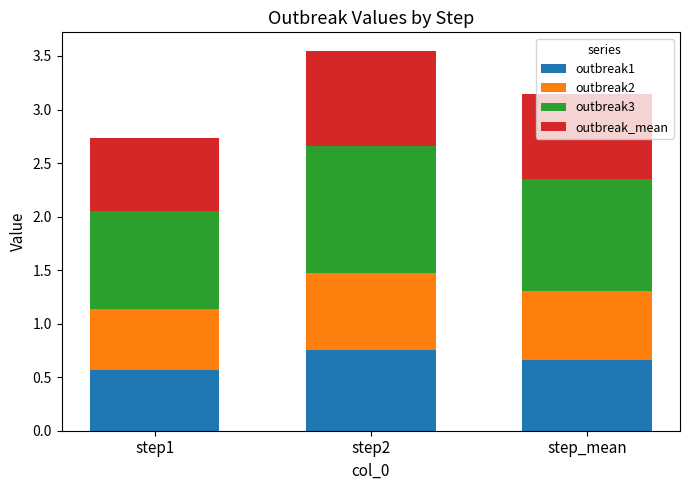

Count the number of data series in this chart.

4